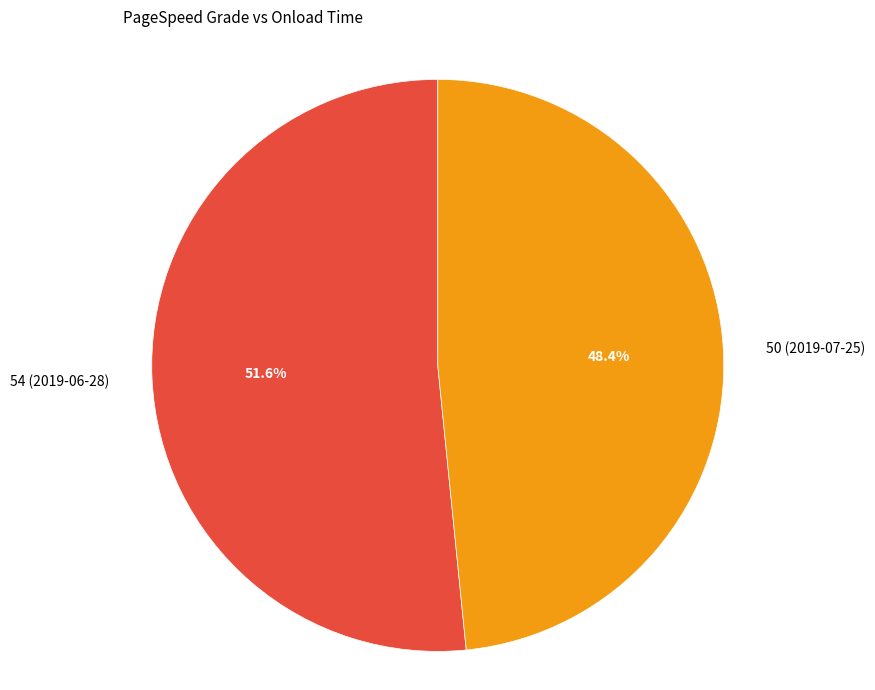

The 54 (2019-06-28) slice represents 52% of the pie. True or false?

True